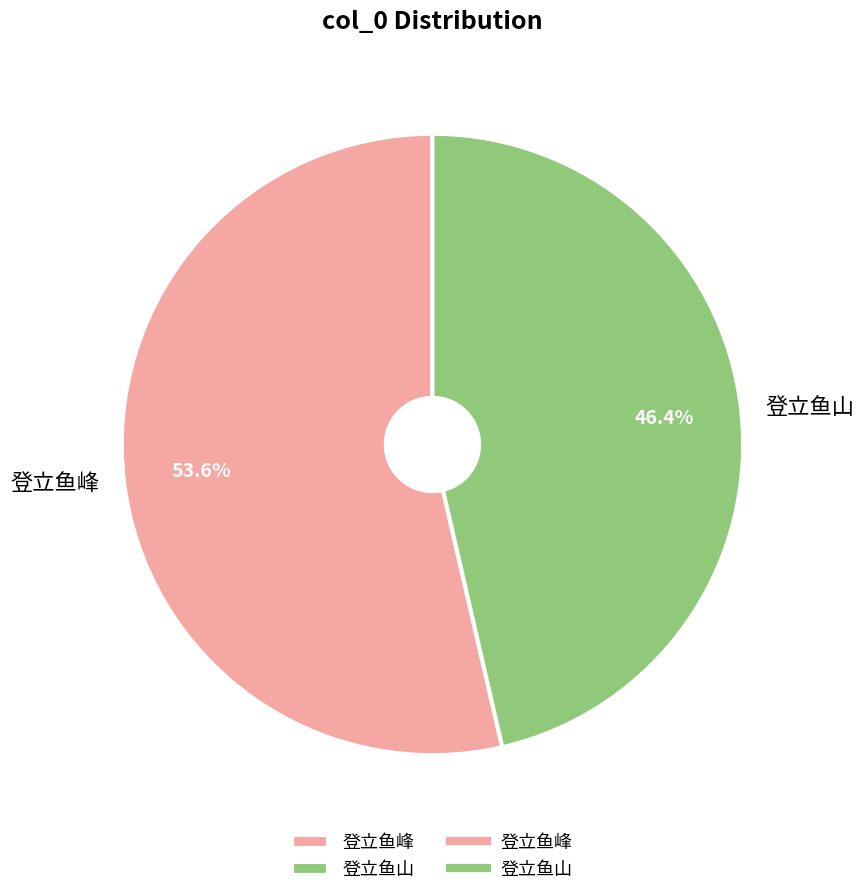

Between 登立鱼山 and 登立鱼峰, which is larger?

登立鱼峰